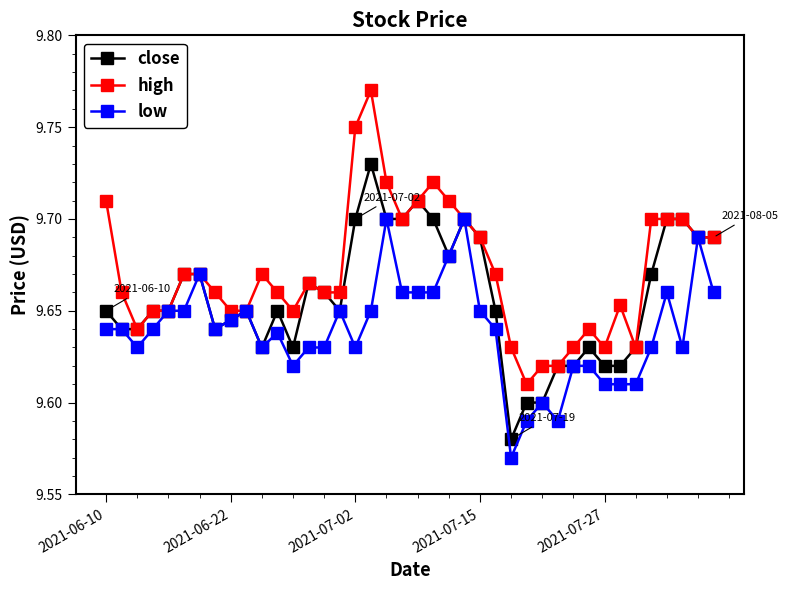

Count the close values in the range 9 to 10.

40